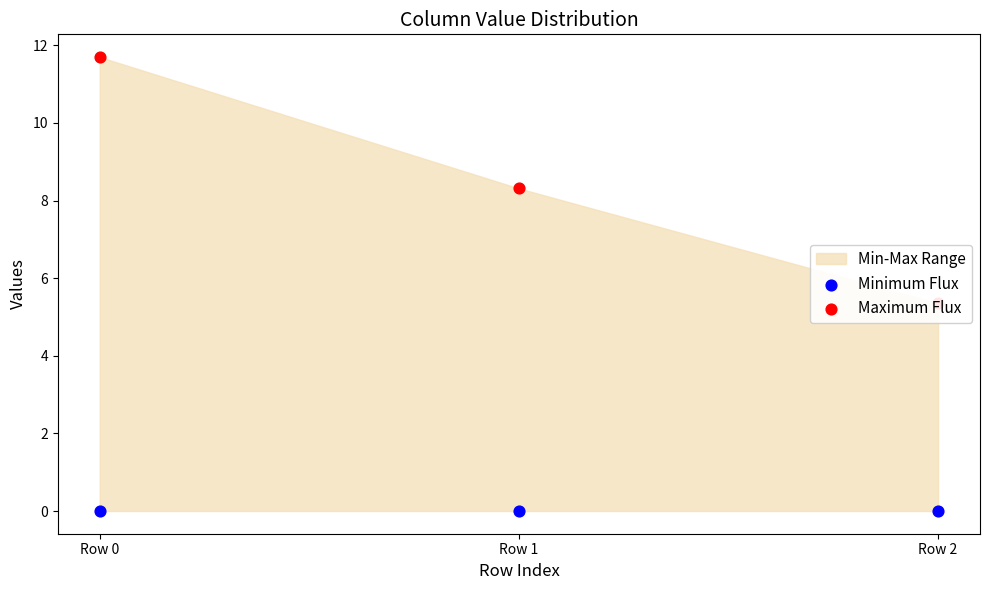

Which series contains the lowest Y value?

Minimum Flux